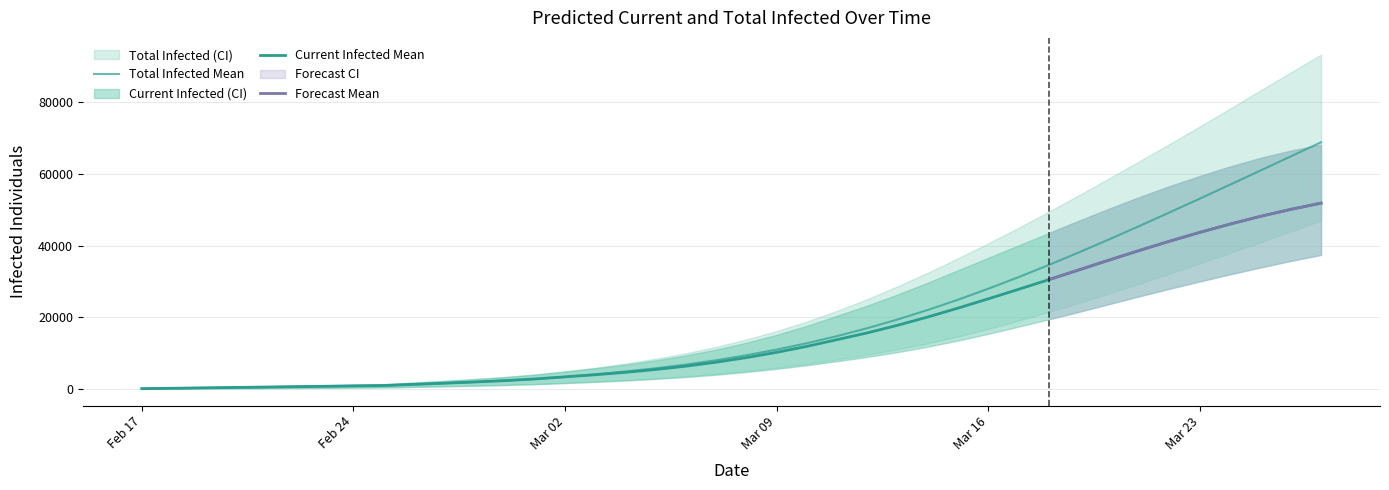

Reading left to right, extract all data points from this chart.

current_mean: current_mean=109	current_lower=218	current_upper=327	total_mean=437	total_lower=546	total_upper=655	6=764	7=873	8=982	9=1305	10=1625	11=1965	12=2346	13=2809	14=3403	15=3990	16=4669	17=5462	18=6394	19=7499	20=8785	21=10256	22=11923	23=13801	24=15692	25=17811	26=20128	27=22612	28=25207	29=27849	30=30546	31=33286	32=36024	33=38712	34=41299	35=43759	36=46073	37=48219	38=50169	39=51902
current_lower: current_mean=50	current_lower=100	current_upper=150	total_mean=200	total_lower=250	total_upper=300	6=350	7=400	8=450	9=609	10=767	11=936	12=1128	13=1368	14=1681	15=2003	16=2380	17=2826	18=3359	19=4000	20=4758	21=5636	22=6645	23=7783	24=8972	25=10320	26=11827	27=13548	28=15436	29=17430	30=19478	31=21574	32=23748	33=25920	34=28029	35=30068	36=32051	37=33949	38=35773	39=37462
current_upper: current_mean=150	current_lower=300	current_upper=450	total_mean=600	total_lower=750	total_upper=900	6=1050	7=1200	8=1350	9=1821	10=2288	11=2785	12=3344	13=4033	14=4920	15=5810	16=6833	17=8025	18=9411	19=11035	20=12958	21=15157	22=17669	23=20504	24=23318	25=26416	26=29718	27=33186	28=36667	29=40126	30=43563	31=47031	32=50385	33=53624	34=56676	35=59506	36=62149	37=64540	38=66567	39=68234
total_mean: current_mean=109	current_lower=218	current_upper=327	total_mean=437	total_lower=546	total_upper=655	6=764	7=873	8=982	9=1305	10=1625	11=1965	12=2346	13=2809	14=3403	15=4099	16=4888	17=5790	18=6831	19=8045	20=9440	21=11020	22=12796	23=14783	24=16996	25=19436	26=22093	27=24958	28=28016	29=31252	30=34645	31=38174	32=41813	33=45543	34=49344	35=53199	36=57093	37=61014	38=64952	39=68898
total_lower: current_mean=50	current_lower=100	current_upper=150	total_mean=200	total_lower=250	total_upper=300	6=350	7=400	8=450	9=609	10=767	11=936	12=1128	13=1368	14=1681	15=2053	16=2480	17=2976	18=3559	19=4250	20=5058	21=5986	22=7045	23=8233	24=9581	25=11087	26=12763	27=14677	28=16804	29=19111	30=21531	31=24054	32=26725	33=29479	34=32280	35=35127	36=38037	37=40995	38=44006	39=47043
total_upper: current_mean=150	current_lower=300	current_upper=450	total_mean=600	total_lower=750	total_upper=900	6=1050	7=1200	8=1350	9=1821	10=2288	11=2785	12=3344	13=4033	14=4920	15=5960	16=7133	17=8475	18=10011	19=11785	20=13858	21=16207	22=18869	23=21854	24=25138	25=28703	26=32503	27=36530	28=40699	29=45045	30=49523	31=54163	32=58859	33=63634	34=68460	35=73363	36=78355	37=83409	38=88420	39=93372